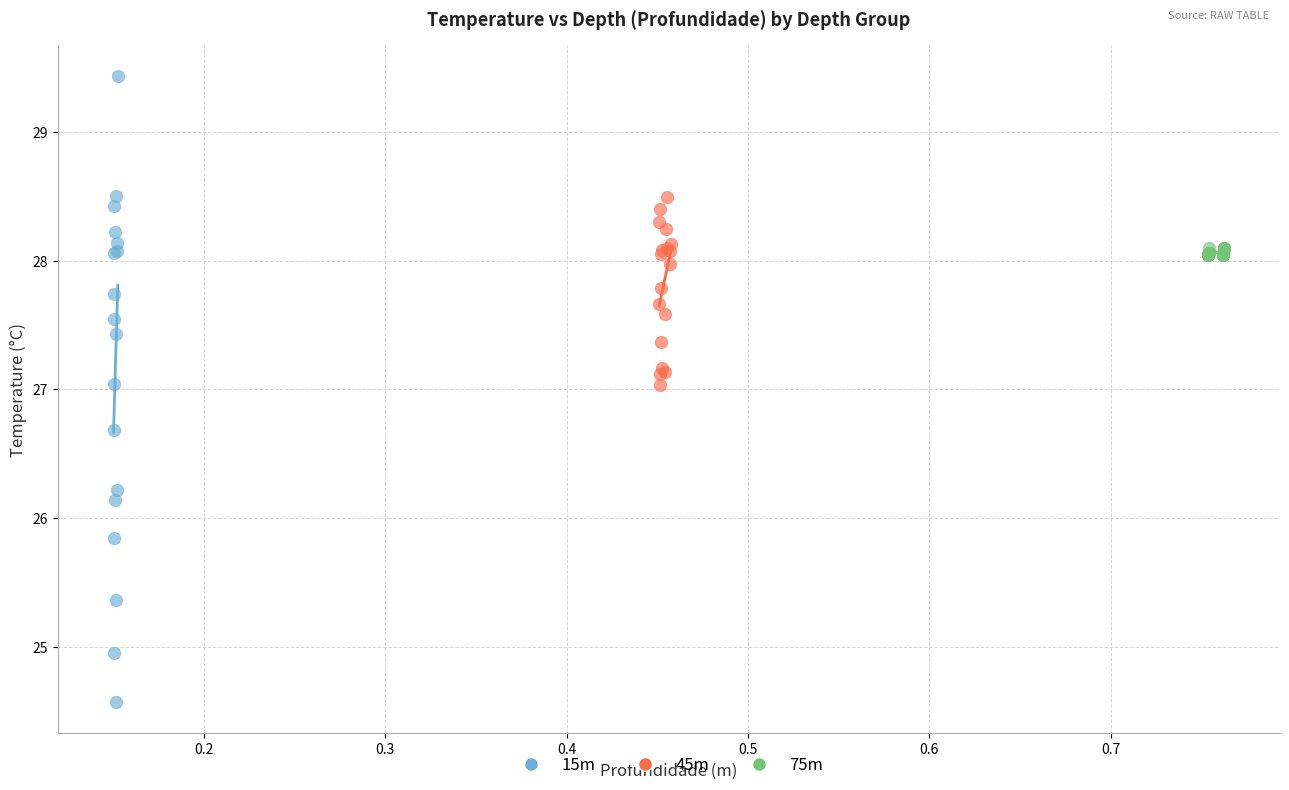

Which series reaches the minimum Y coordinate?

15m